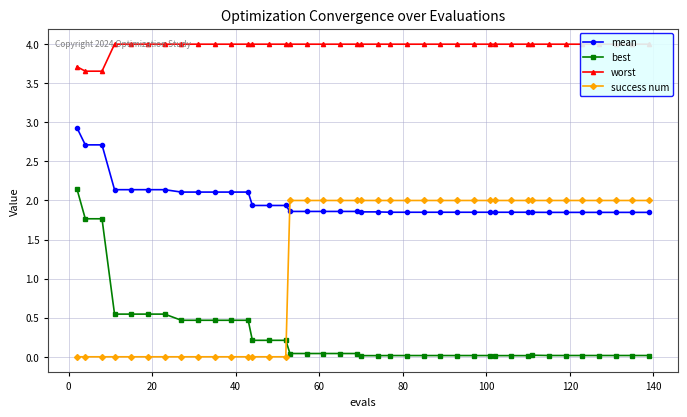

Count the number of data series in this chart.

4